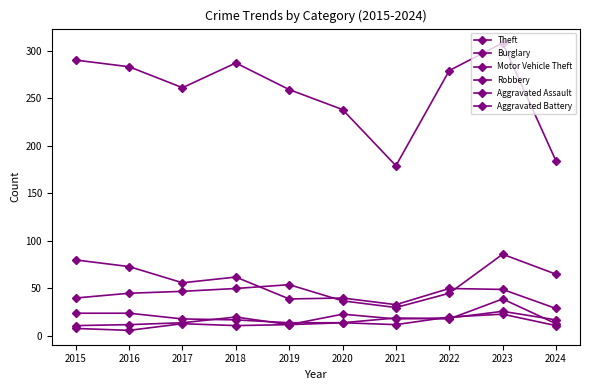

How many data points in Aggravated Assault are less than 18?

5